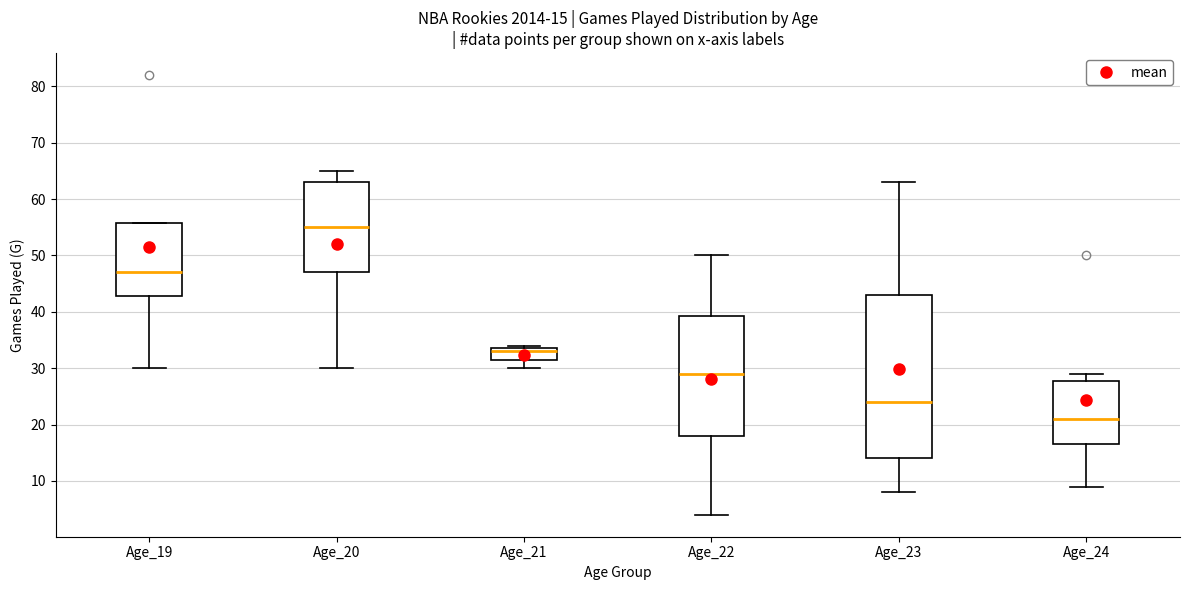

Which box's median line is the lowest?

Age_24